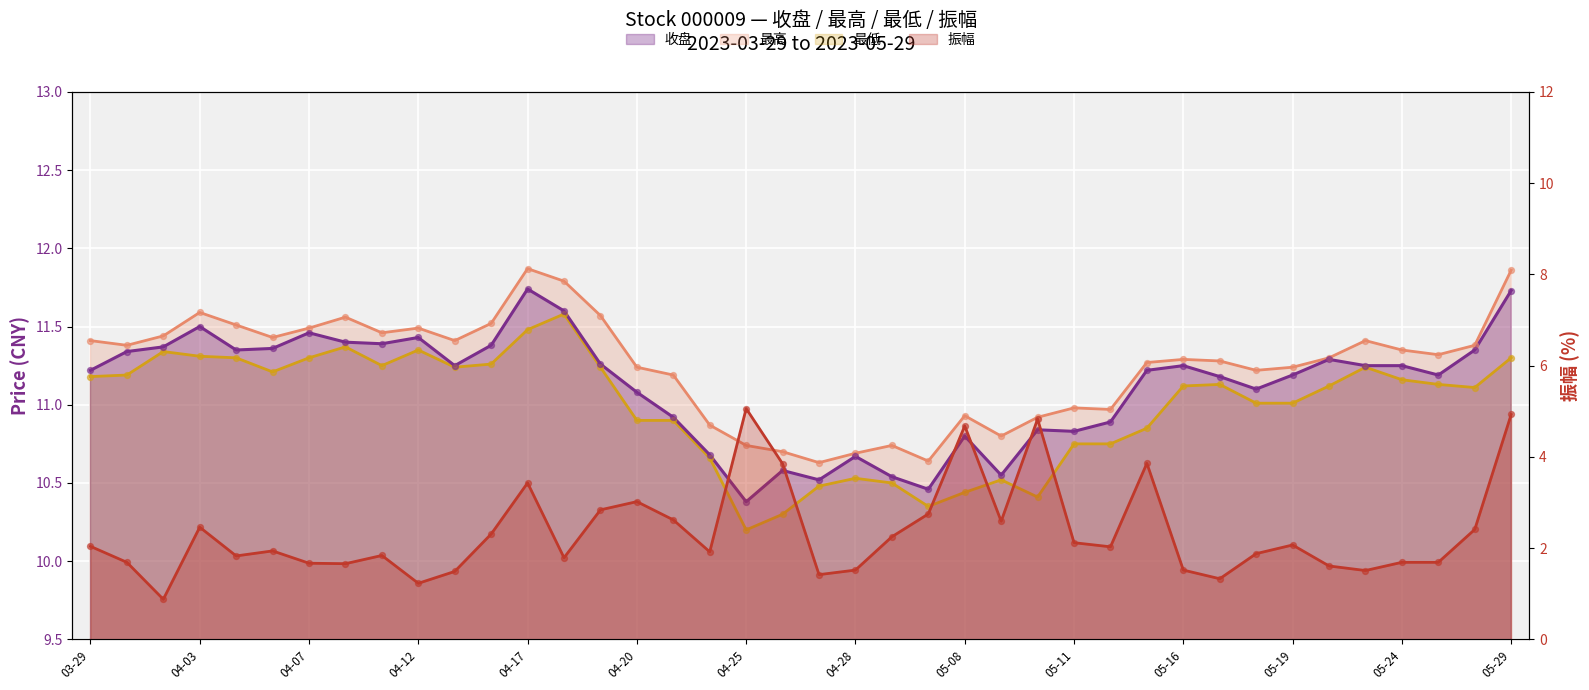

What is the total value across all series at 04-07?

35.9